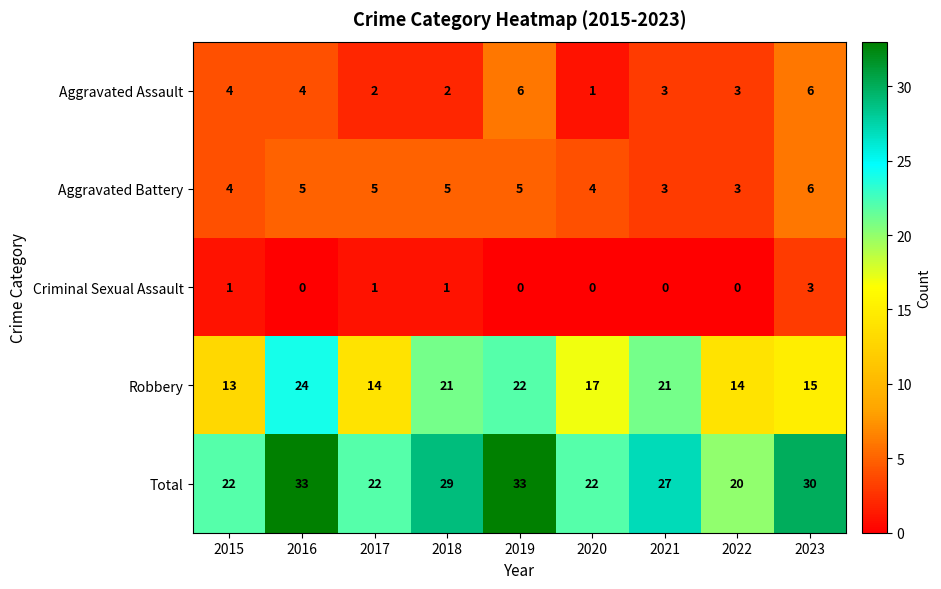

Which series has the widest spread of values?

Total